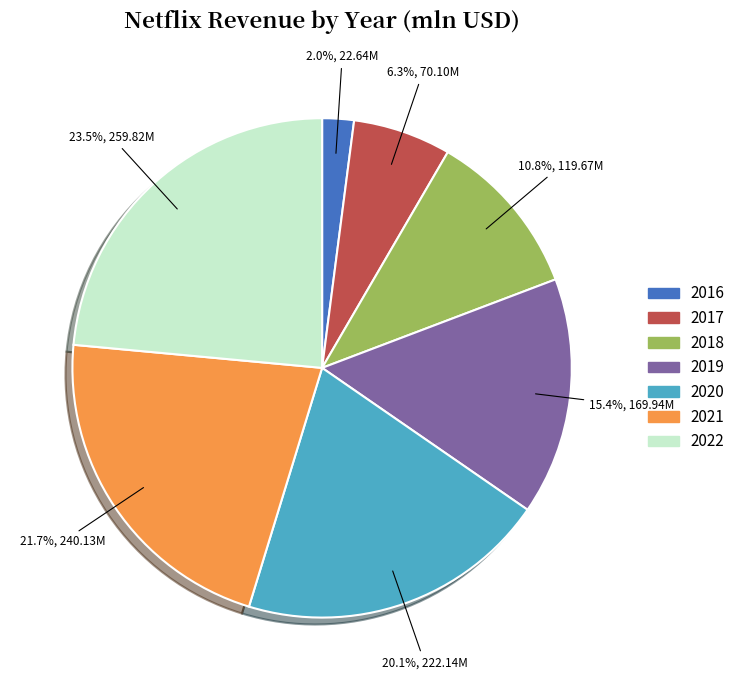

To the nearest percent, what is the average slice percentage?

14%